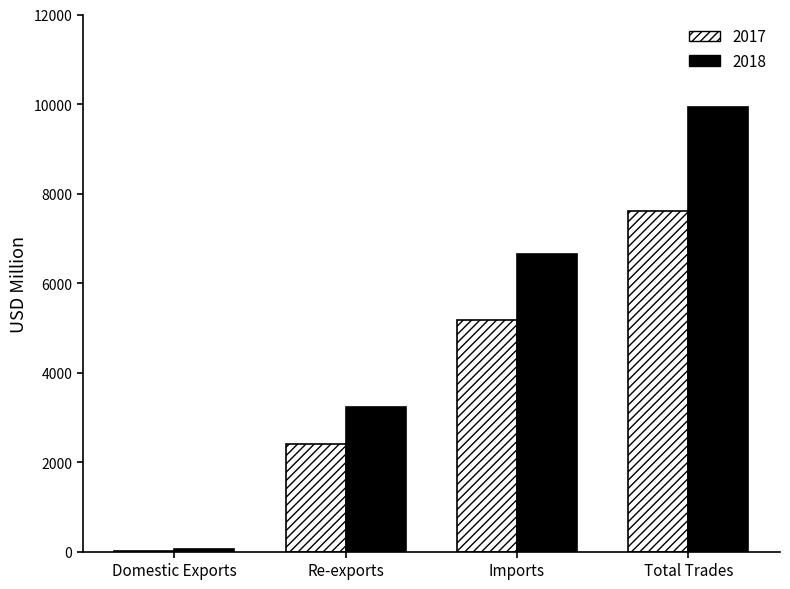

True or false: 2017 has a value of 22.0 at Domestic Exports.

True